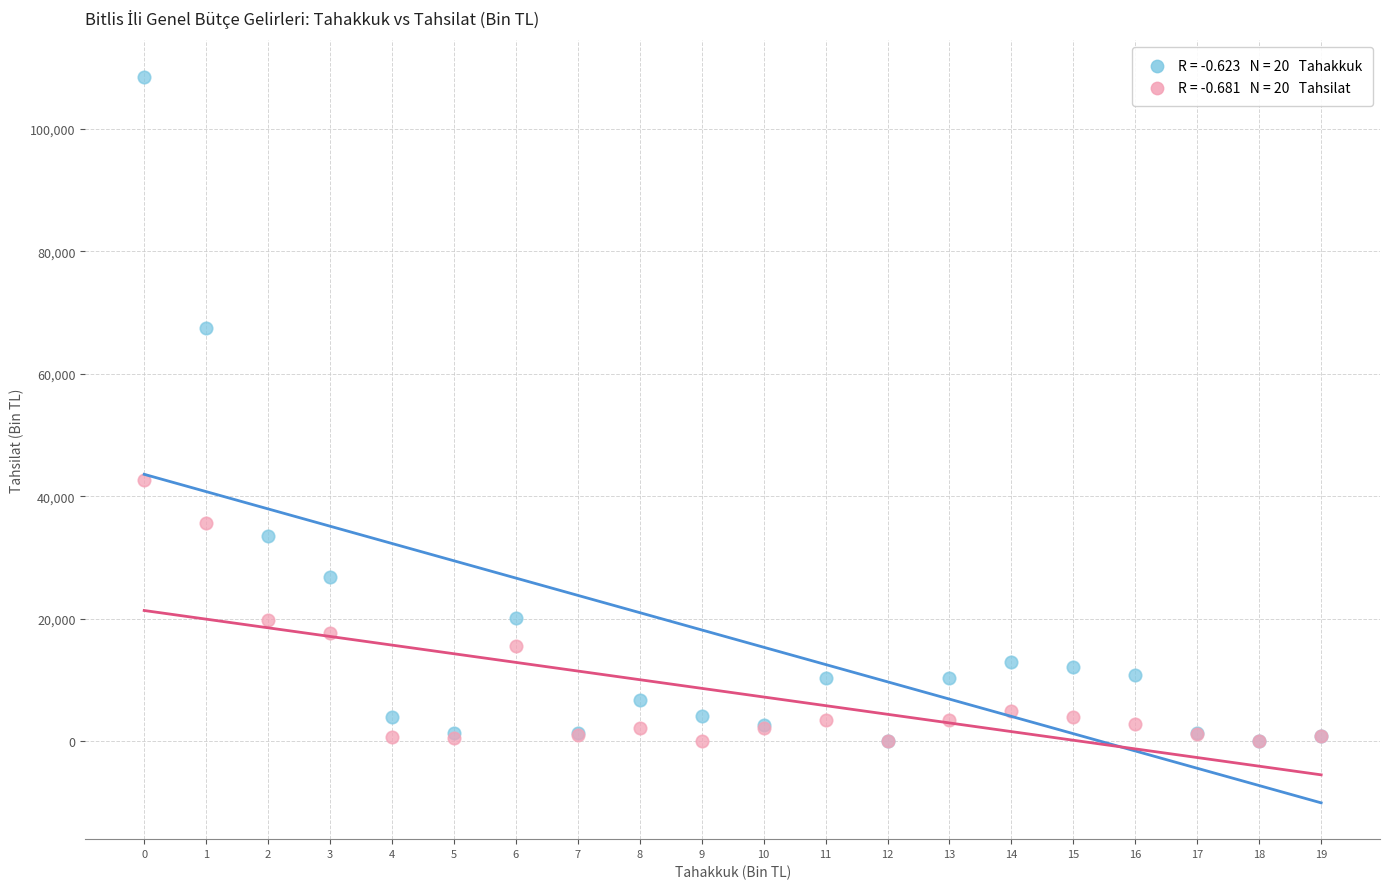

Across all series, what Y value is closest to 54224?

42660